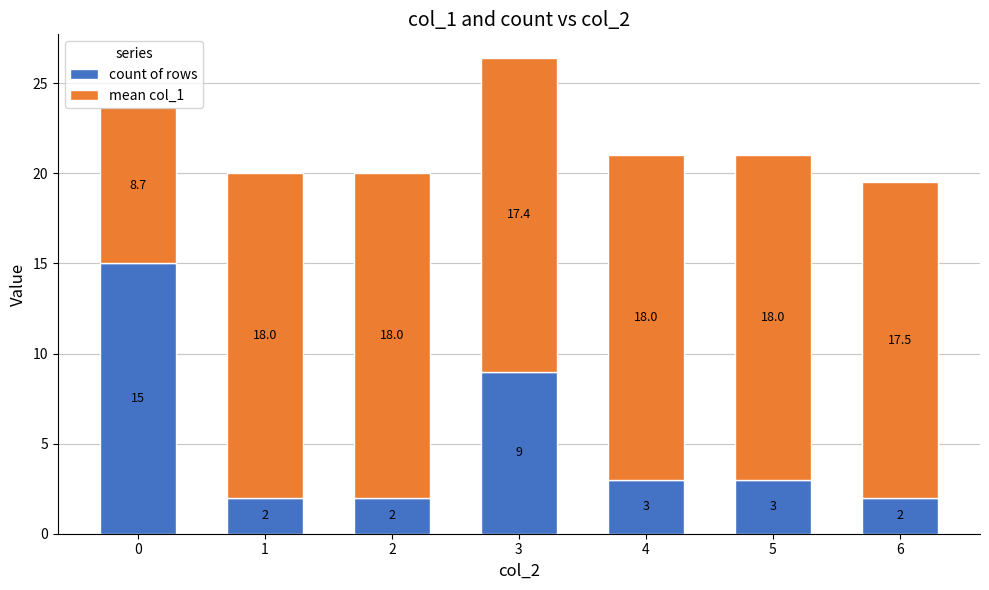

What is the total value across all series at 2?

20.0